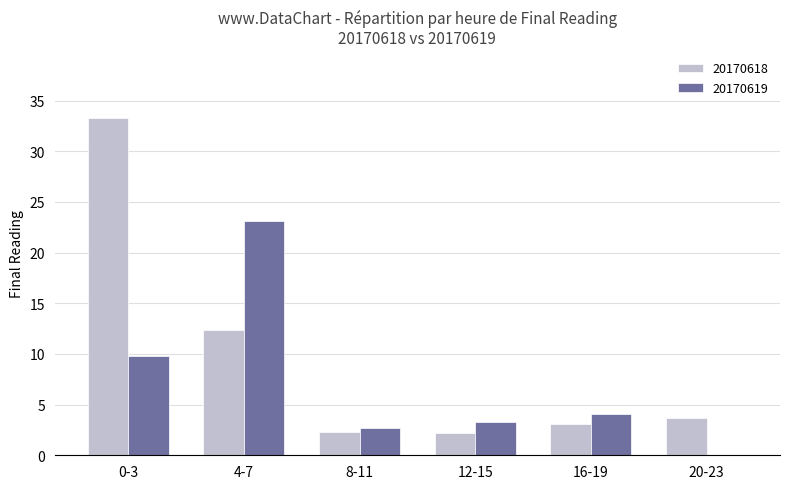

What is the sum of the 20170618 values at 8-11 and 0-3?

35.5